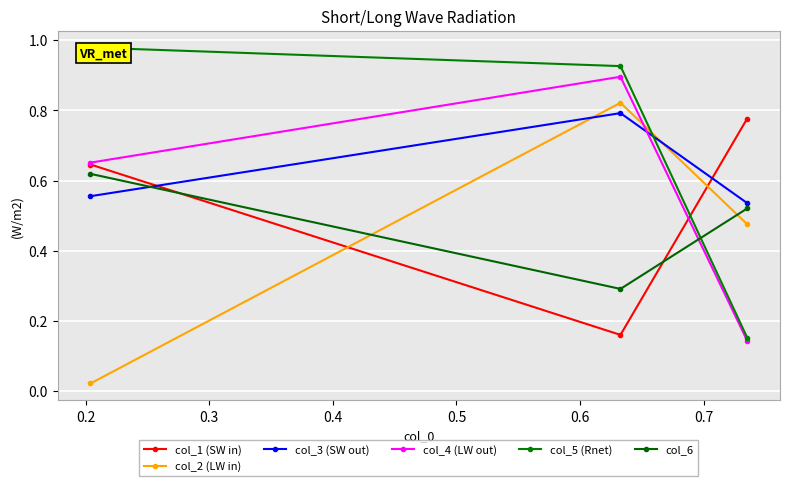

What are all the series names shown in the legend?

col_1 (SW in), col_2 (LW in), col_3 (SW out), col_4 (LW out), col_5 (Rnet), col_6